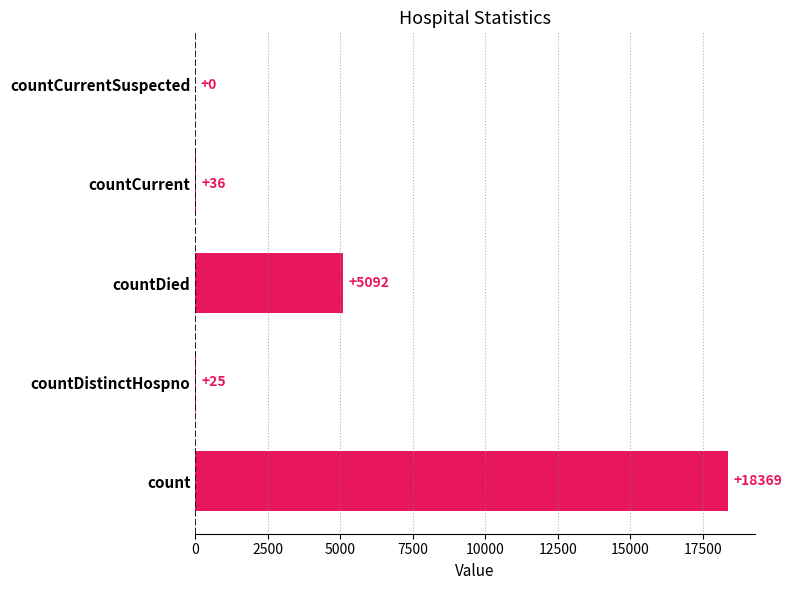

At which label is the value closest to 9184?

countDied